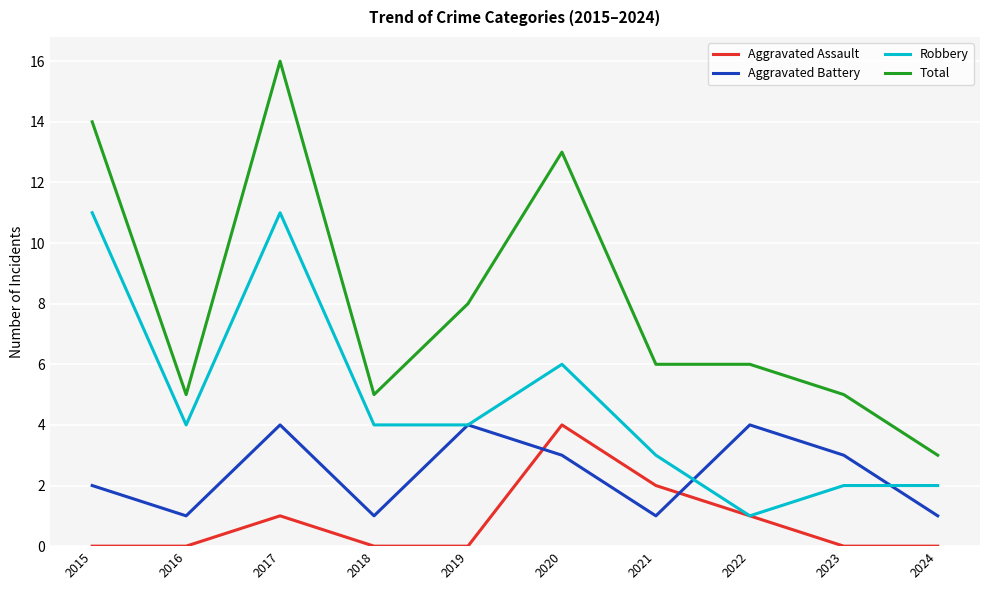

How many interior local peaks does the Aggravated Assault series have?

2